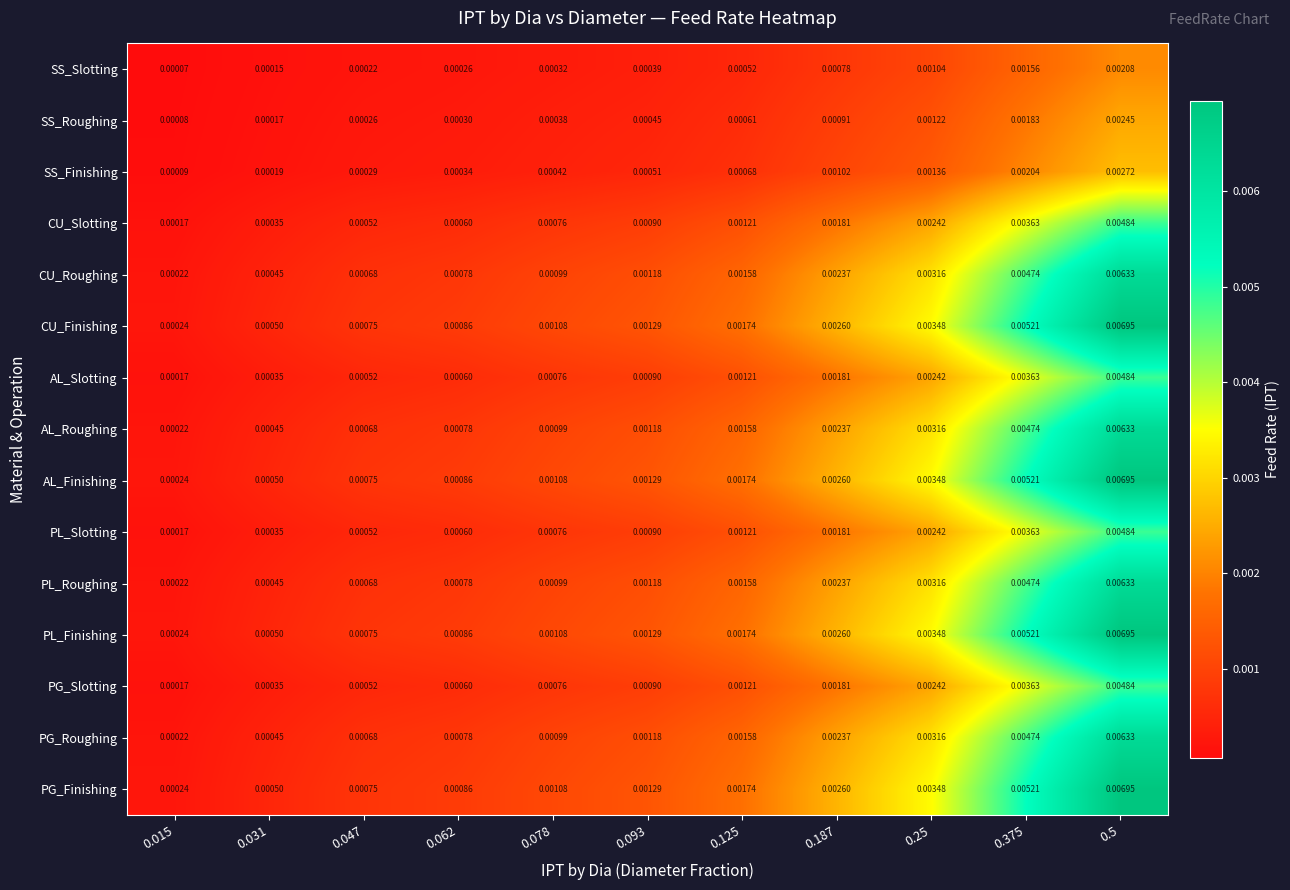

Is the value of PG_Slotting at 0.187 greater than the value of CU_Finishing at 0.047?

Yes